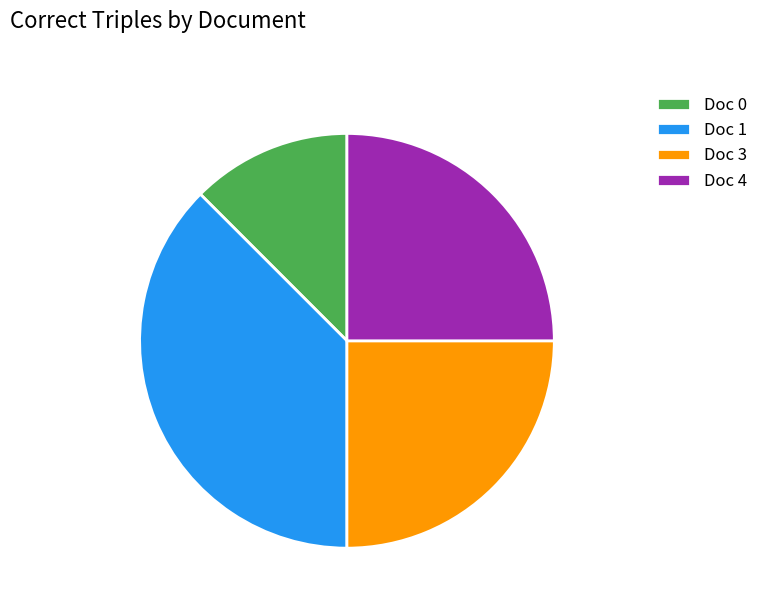

Does any single category account for the majority?

No